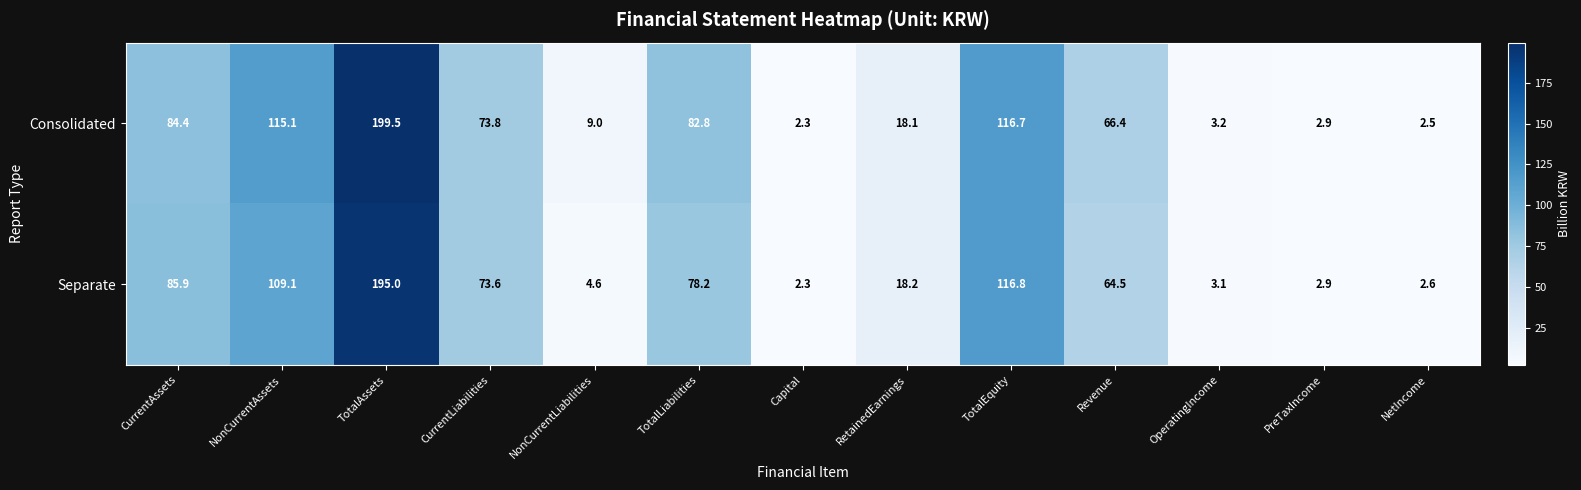

How many data points does each series have?

13